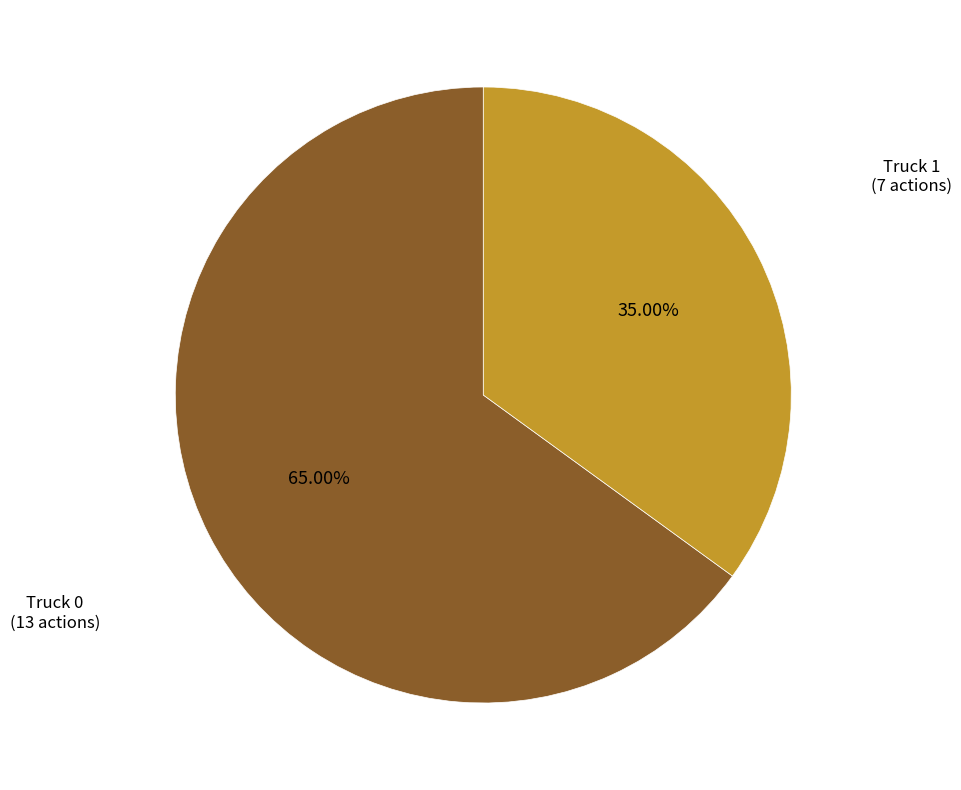

How many segments does this pie chart have?

2